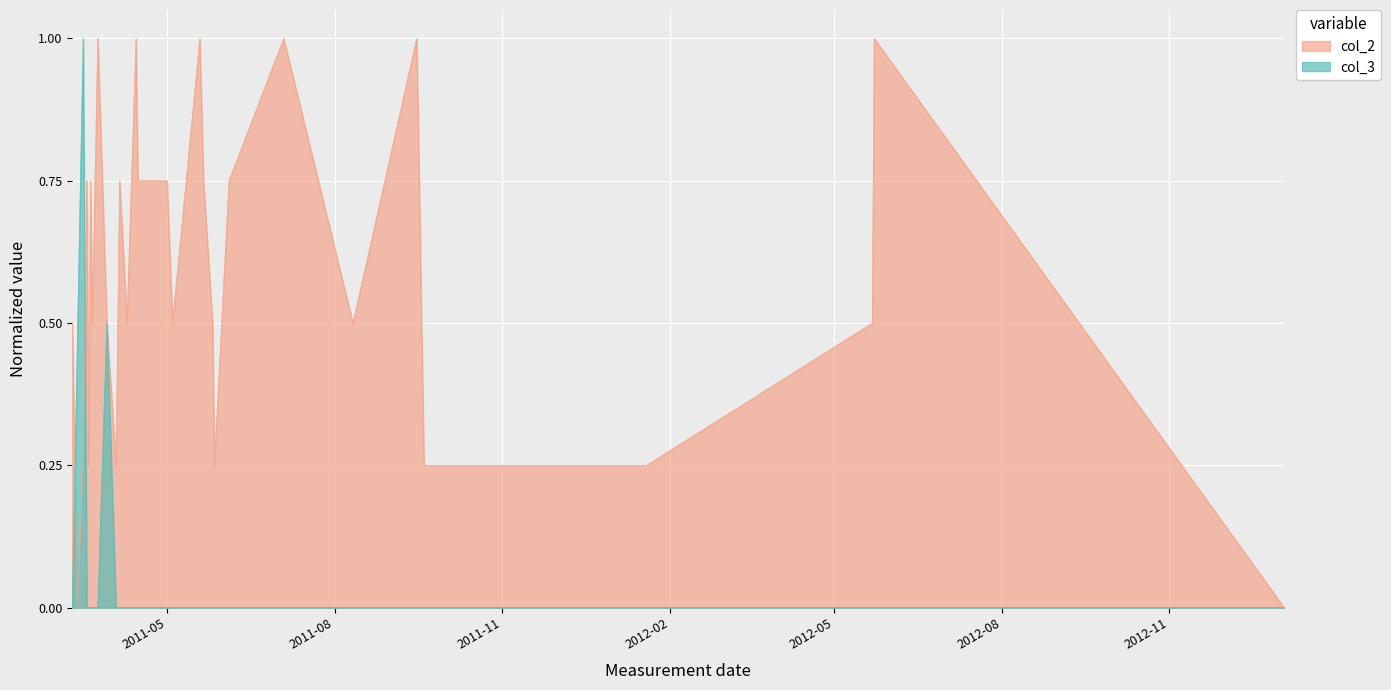

Which series has the largest total across all categories?

col_2